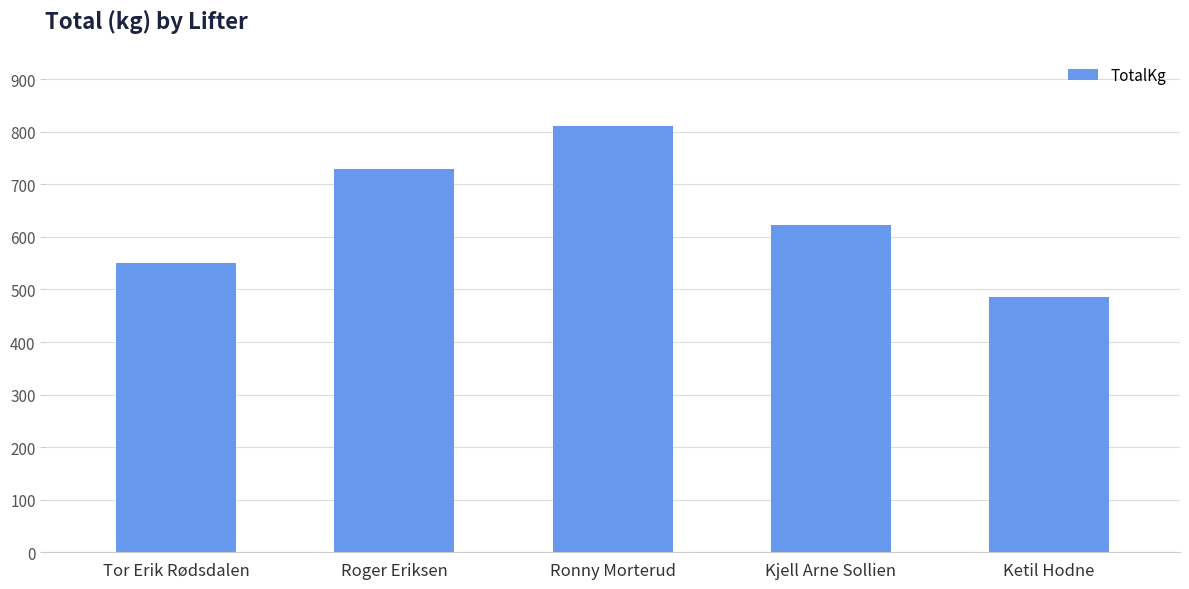

Which label corresponds to the smallest value in the chart?

Ketil Hodne